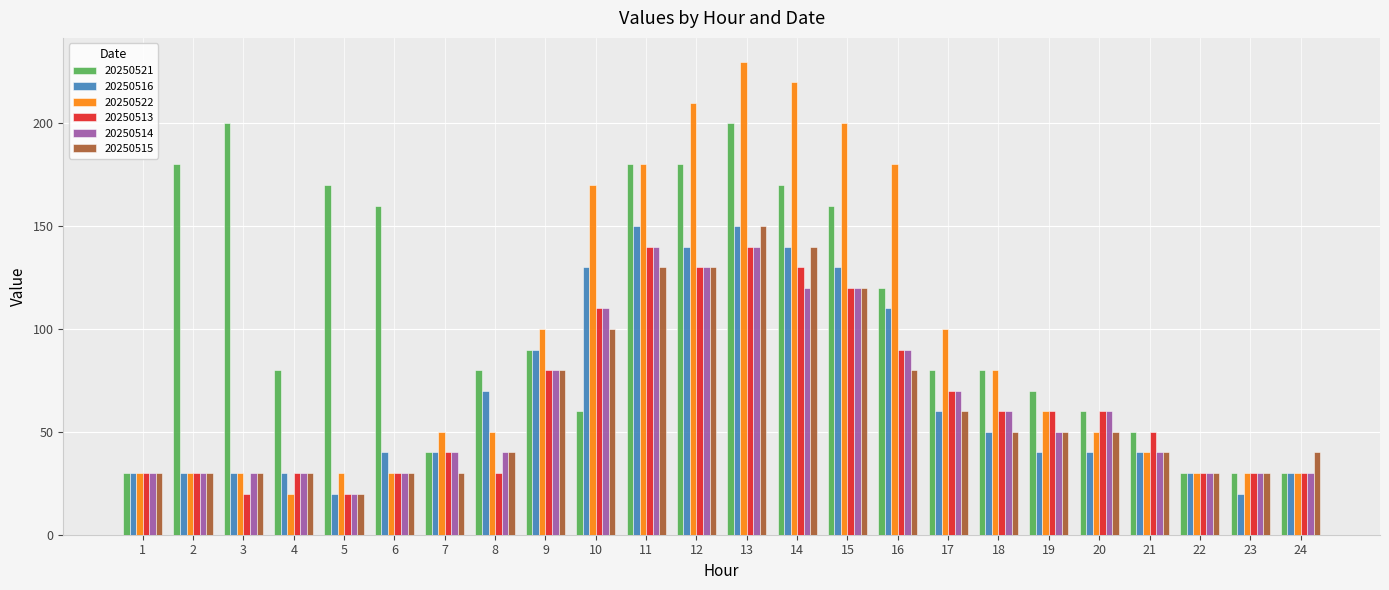

The 20250513 series shows 140 at 11. True or false?

True